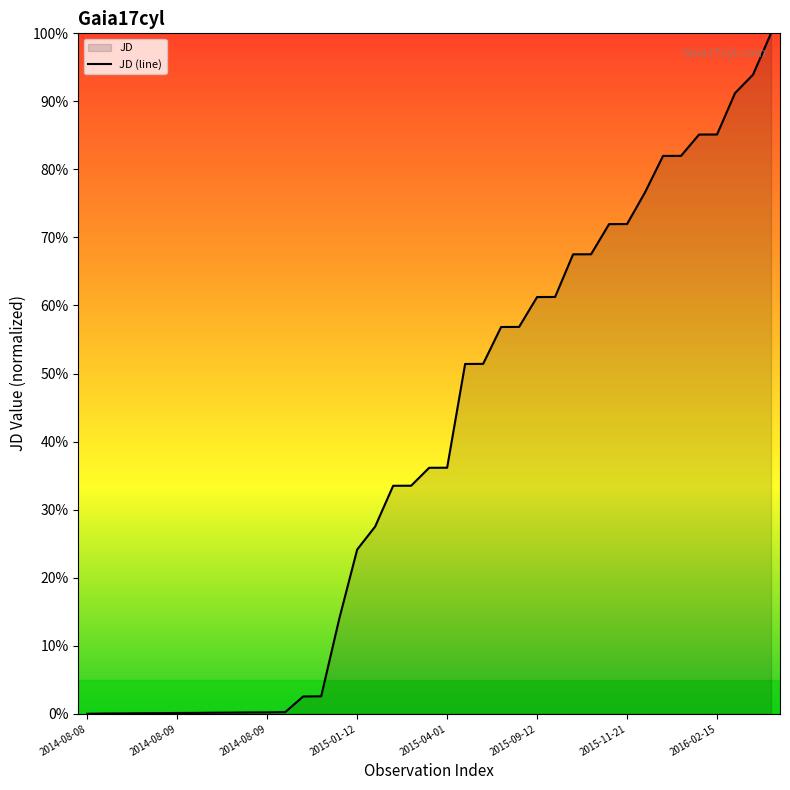

Where does the data first go above 36?

2015-04-01